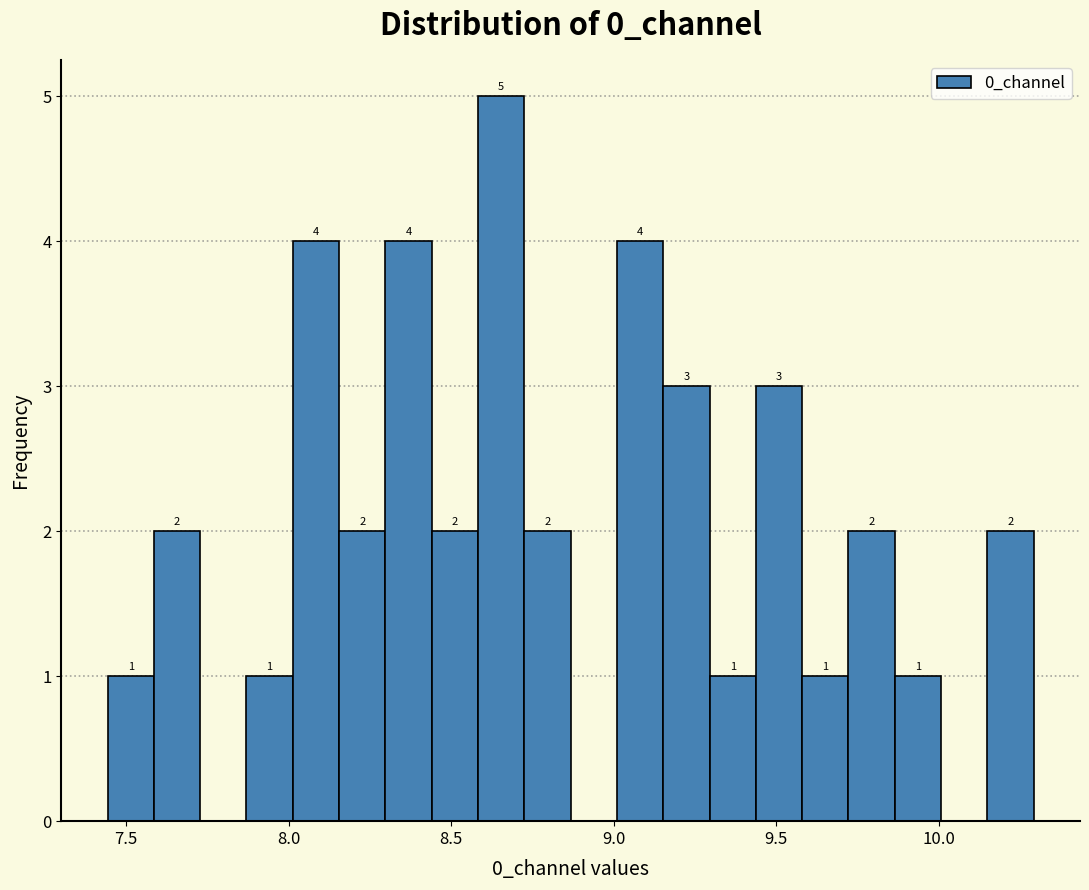

Read against the x-axis, roughly where is the centre of the tallest bar?

8.65